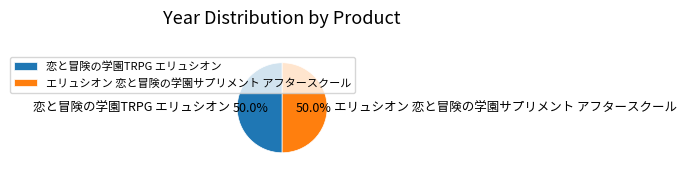

How many segments does this pie chart have?

2